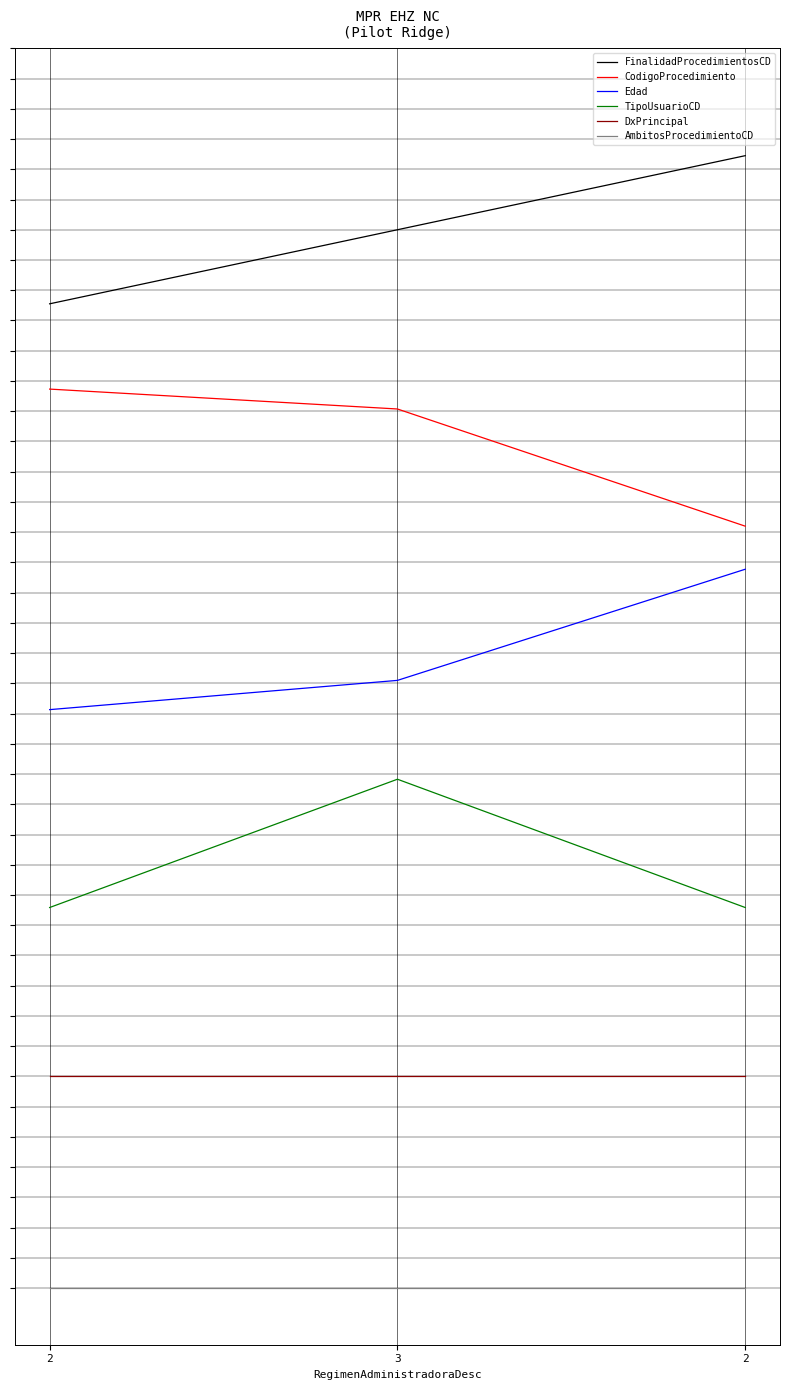

True or false: CodigoProcedimiento has a value of 12.6 at 2.

True